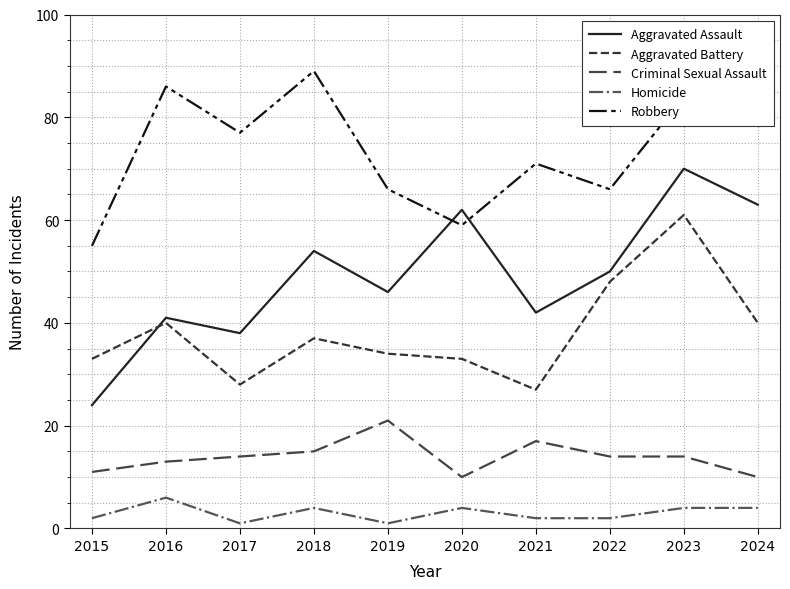

Which series has the largest total across all categories?

Robbery